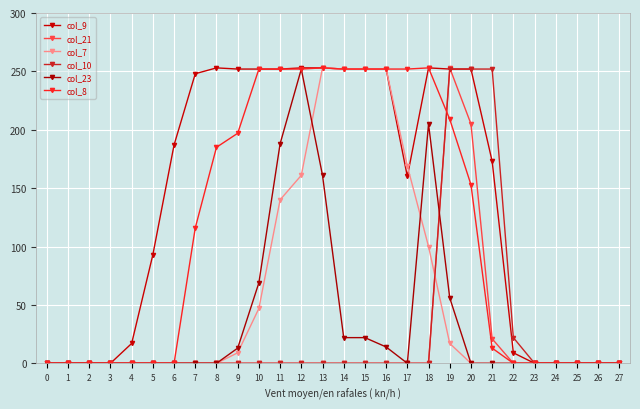

At how many categories does at least one series exceed 137?

16